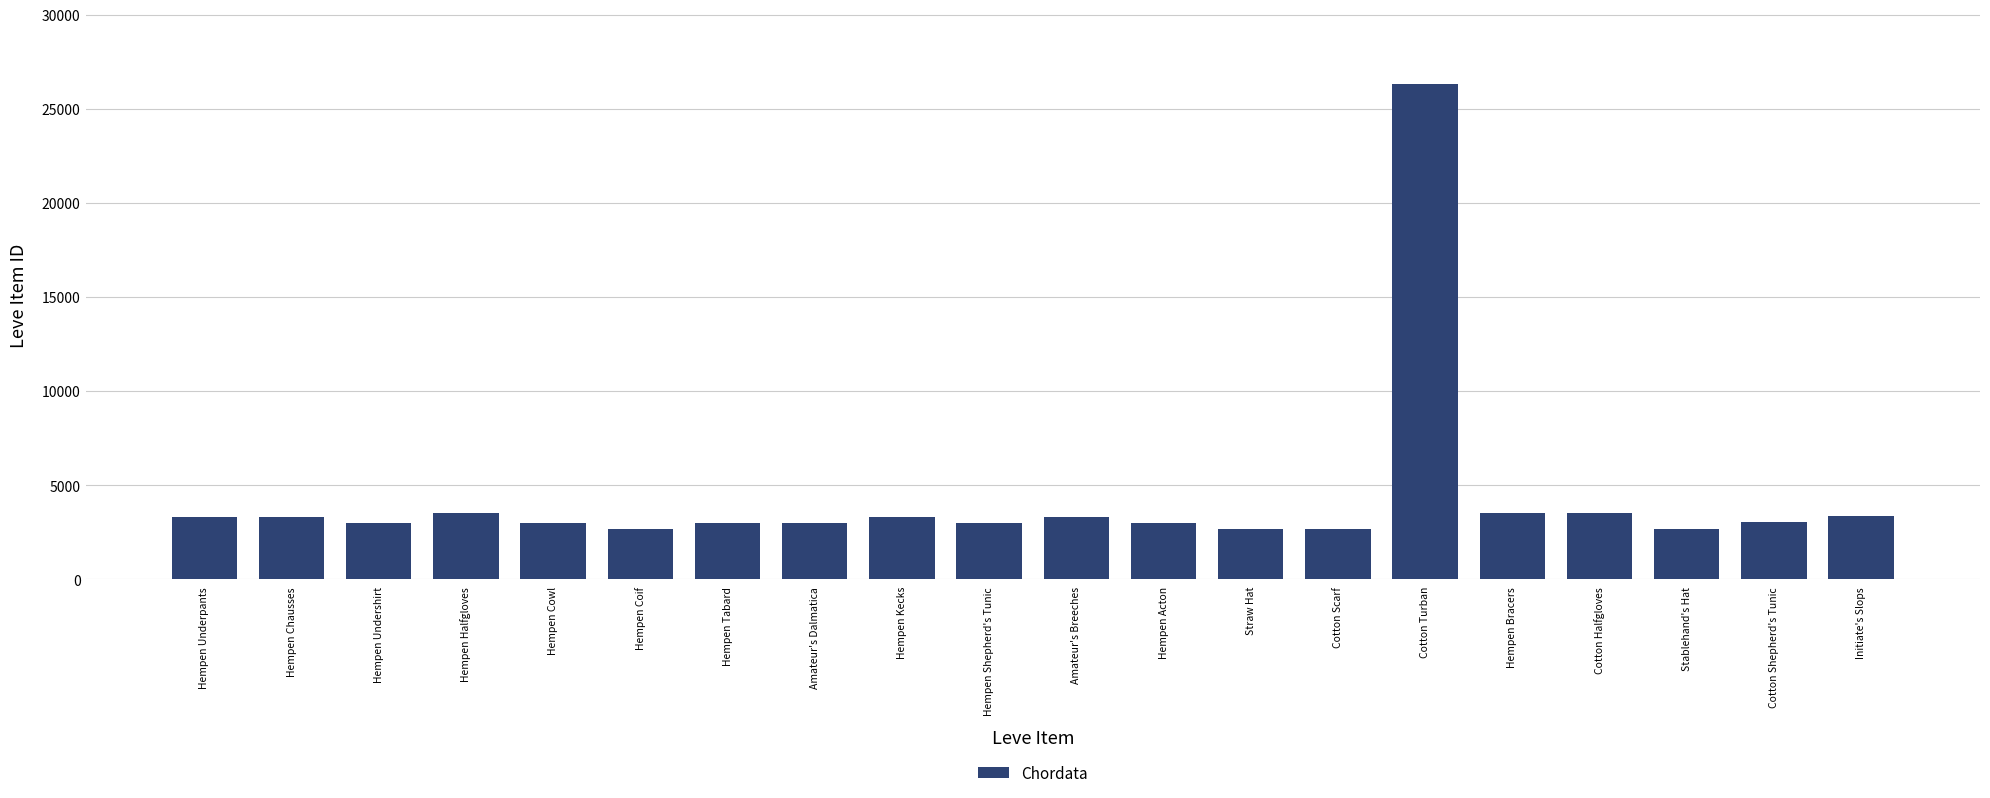

The chart shows a value of 3008 at Hempen Acton. True or false?

True